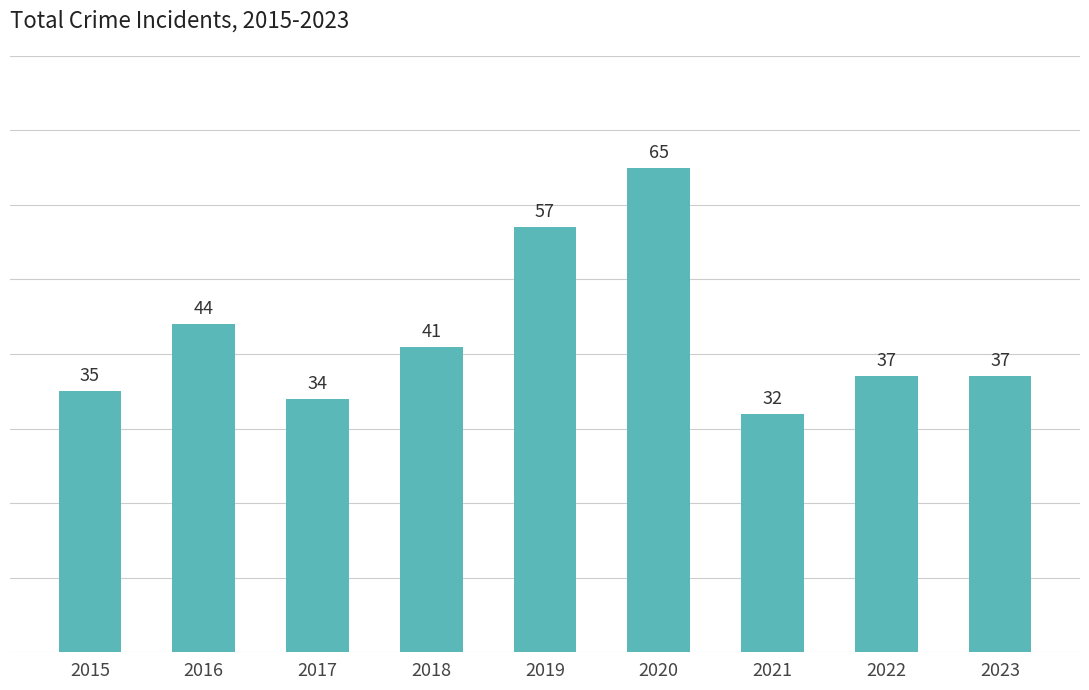

Approximately how many times larger is the value at 2021 compared to 2017?

0.9